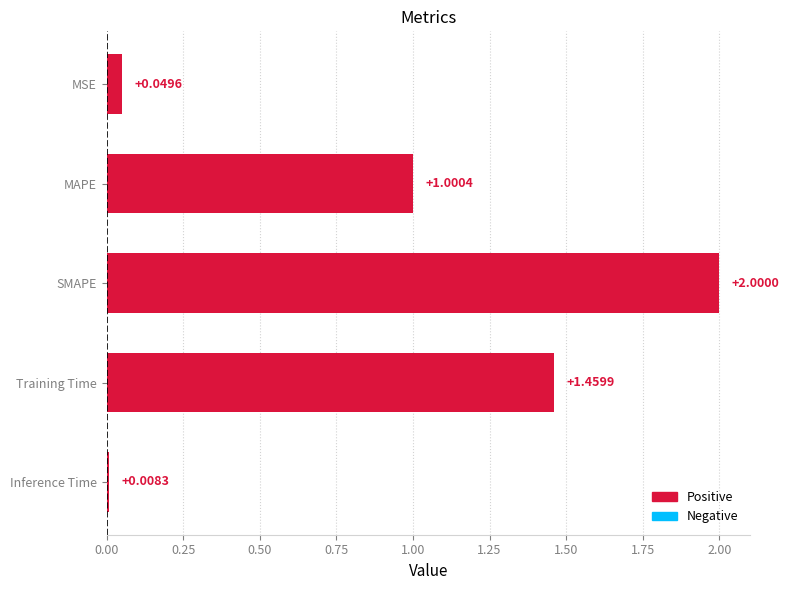

What is the average value?

0.9